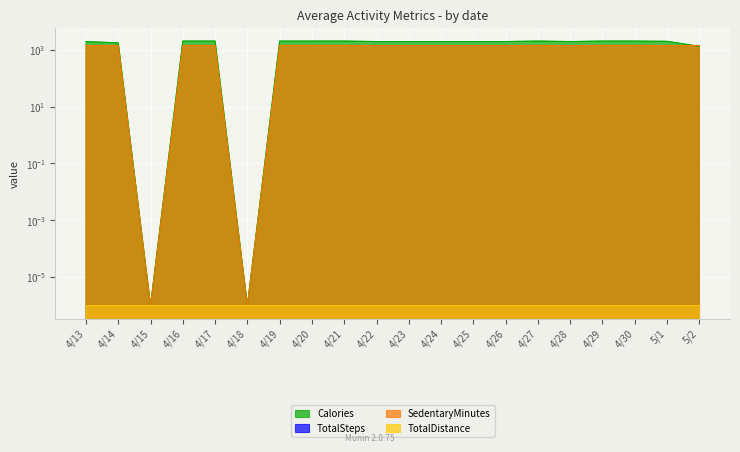

What position from the left is 4/27?

15